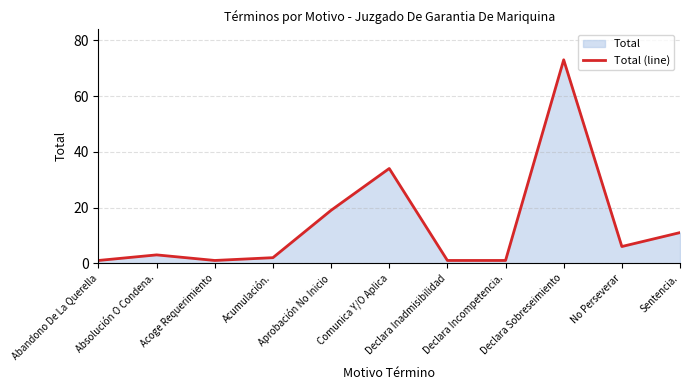

At which category does the chart reach its minimum across all series?

Abandono De La Querella